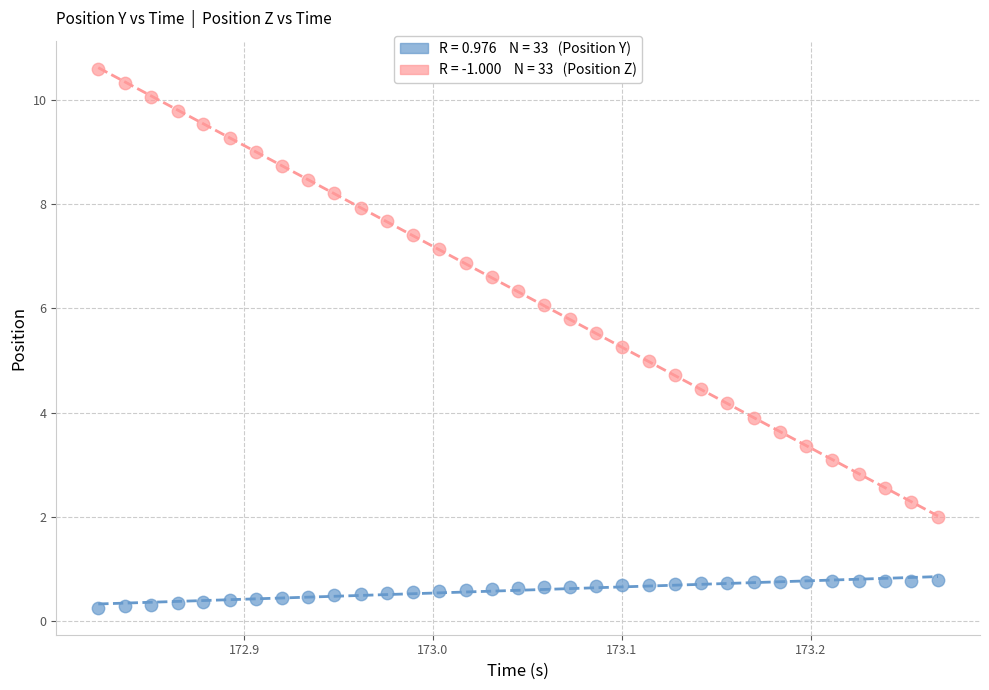

Across all data points, what is the range of Y values (max minus min)?

10.3